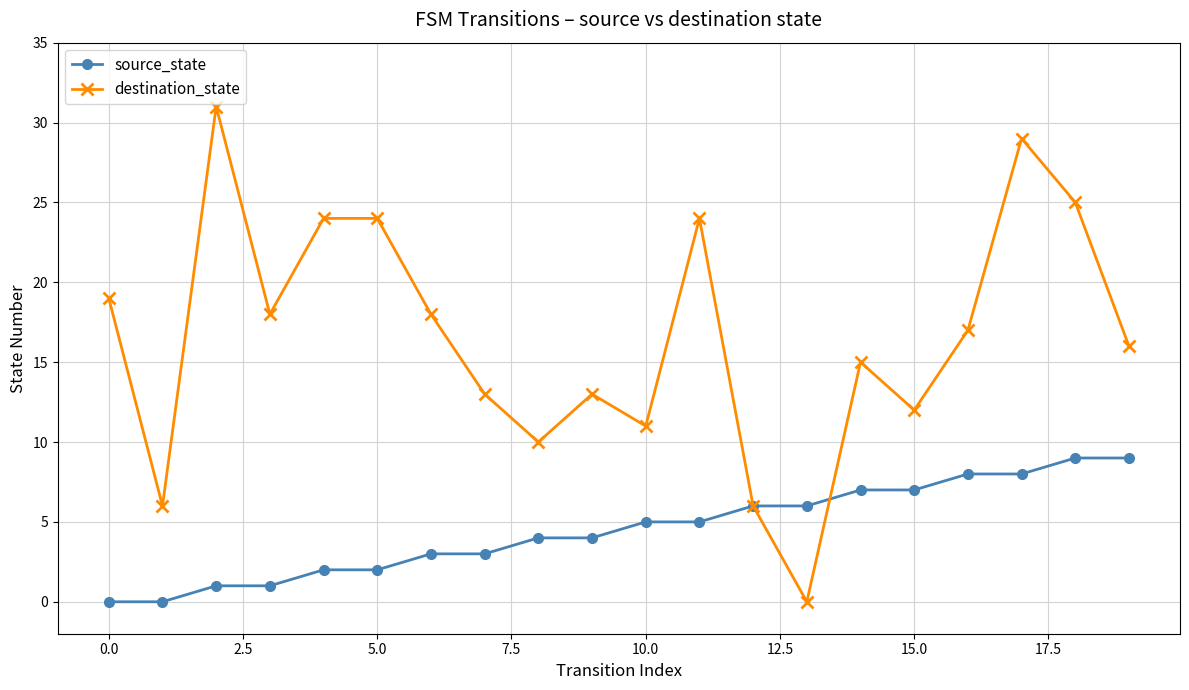

How many data points does each series have?

20